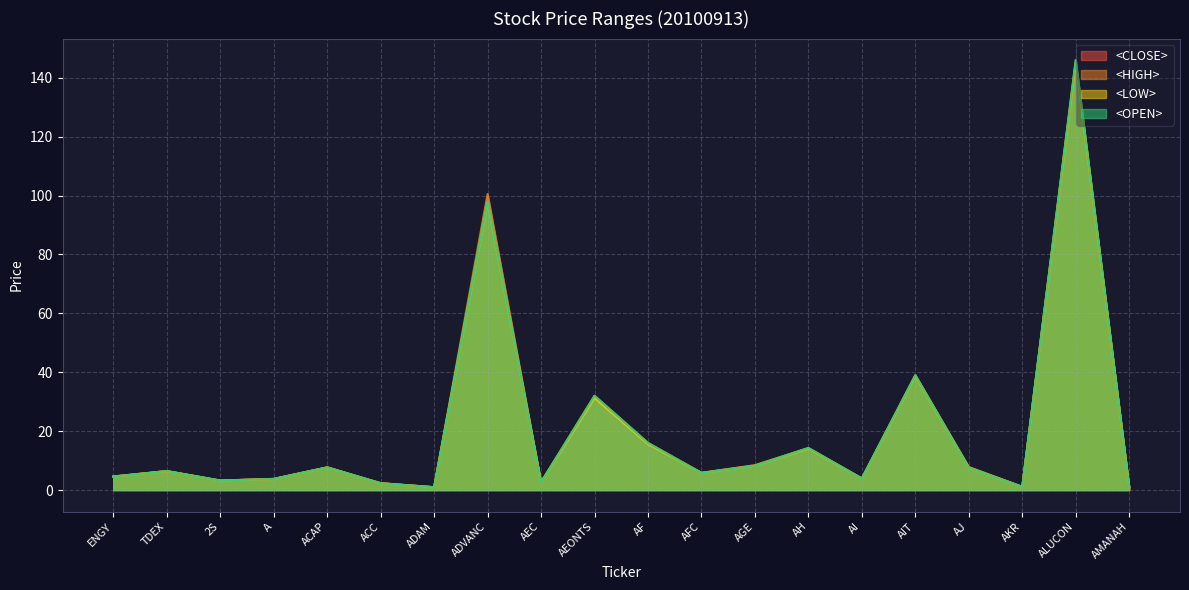

Reading right to left, what are all the values shown in this chart?

<CLOSE>: AMANAH=1.1	ALUCON=145.0	AKR=1.1	AJ=7.8	AIT=39.0	AI=3.9	AH=14.2	AGE=8.4	AFC=5.8	AF=16.0	AEONTS=32.0	AEC=2.6	ADVANC=98.8	ADAM=1.0	ACC=2.3	ACAP=7.7	A=3.8	2S=3.2	TDEX=6.5	ENGY=4.6
<HIGH>: AMANAH=1.1	ALUCON=146.0	AKR=1.1	AJ=7.8	AIT=39.0	AI=4.0	AH=14.3	AGE=8.4	AFC=5.8	AF=16.0	AEONTS=32.0	AEC=2.7	ADVANC=100.5	ADAM=1.0	ACC=2.3	ACAP=7.7	A=3.8	2S=3.2	TDEX=6.5	ENGY=4.6
<LOW>: AMANAH=1.1	ALUCON=145.0	AKR=1.1	AJ=7.6	AIT=38.8	AI=3.9	AH=14.1	AGE=8.2	AFC=5.8	AF=15.6	AEONTS=31.2	AEC=2.6	ADVANC=97.8	ADAM=1.0	ACC=2.3	ACAP=7.7	A=3.8	2S=3.2	TDEX=6.4	ENGY=4.6
<OPEN>: AMANAH=1.1	ALUCON=146.0	AKR=1.1	AJ=7.6	AIT=39.0	AI=3.9	AH=14.3	AGE=8.2	AFC=5.8	AF=16.0	AEONTS=32.0	AEC=2.6	ADVANC=98.0	ADAM=1.0	ACC=2.3	ACAP=7.7	A=3.8	2S=3.2	TDEX=6.4	ENGY=4.6